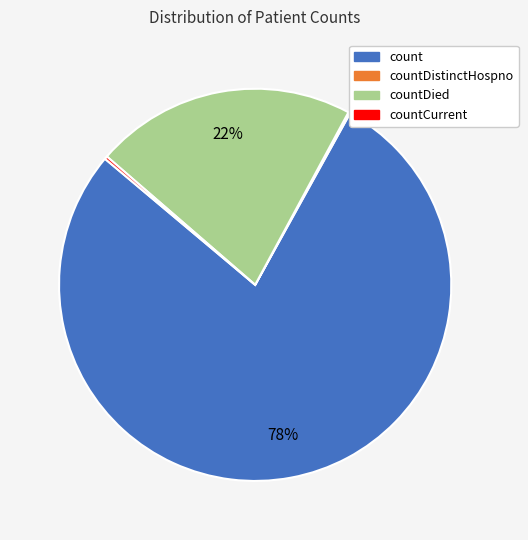

To the nearest percent, what is the average slice percentage?

25%